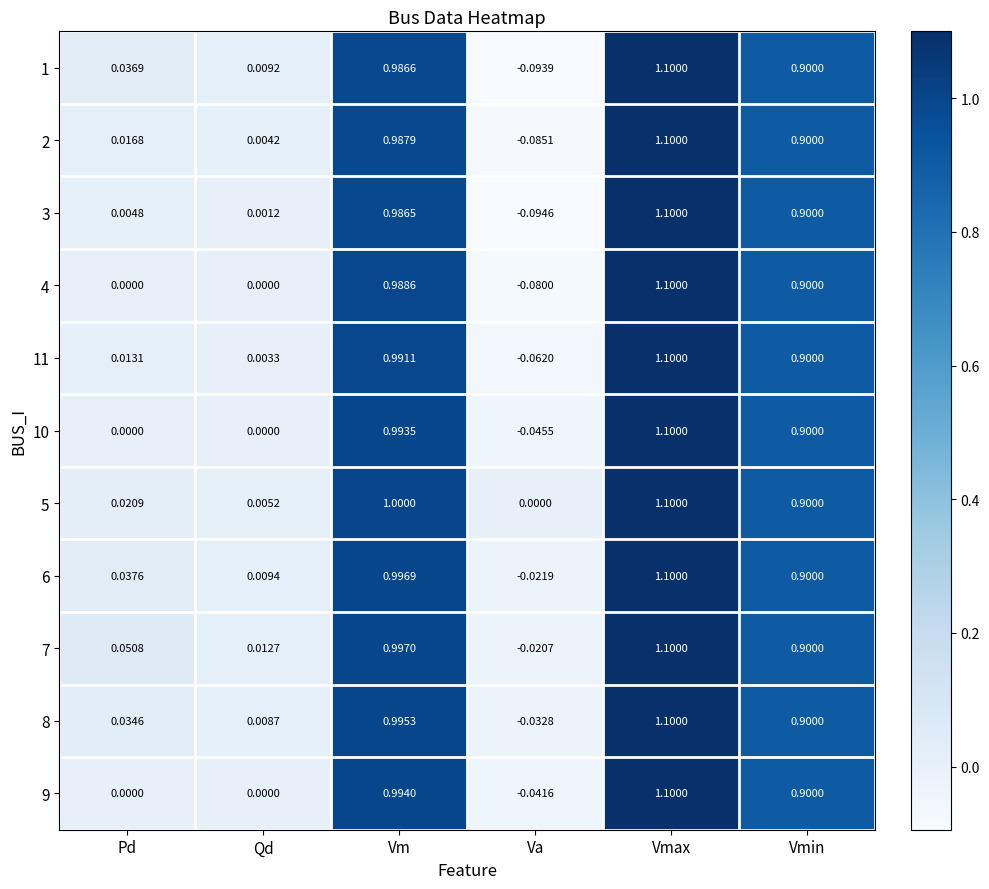

Where does the 2 series first go above 0?

Pd